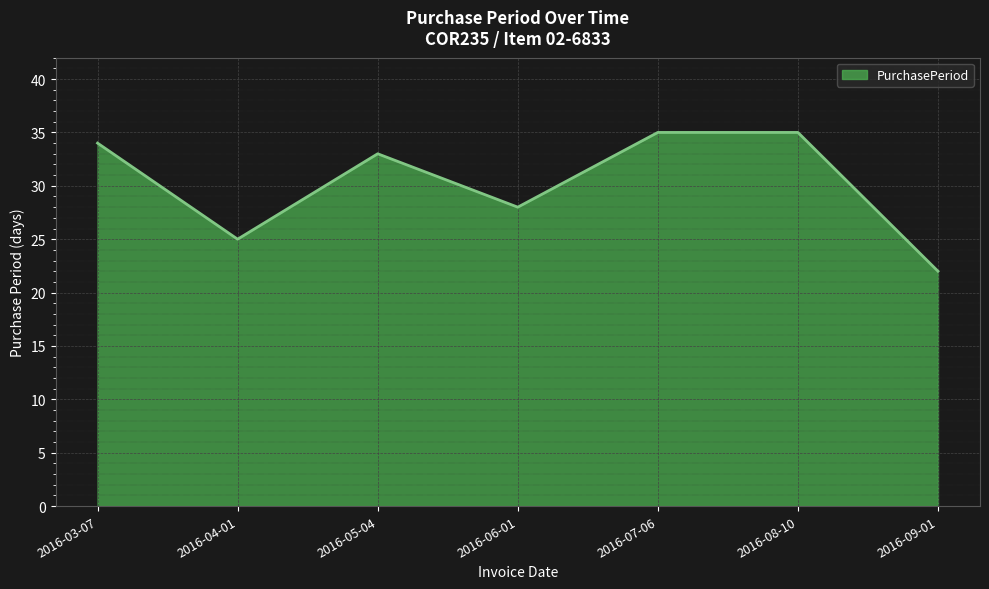

What is the change in value from 2016-03-07 to 2016-06-01?

-6